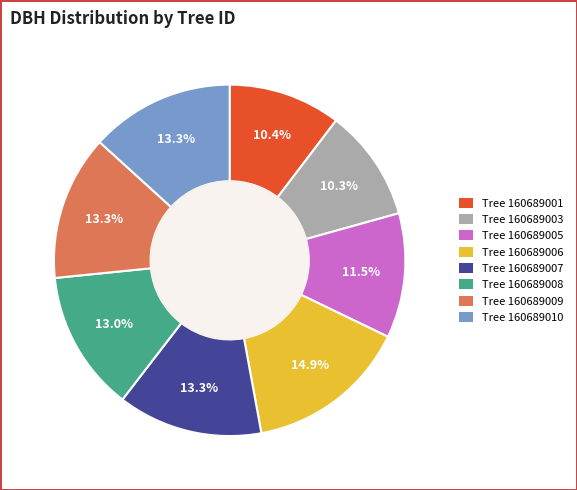

Is Tree 160689008 the majority of the pie?

No